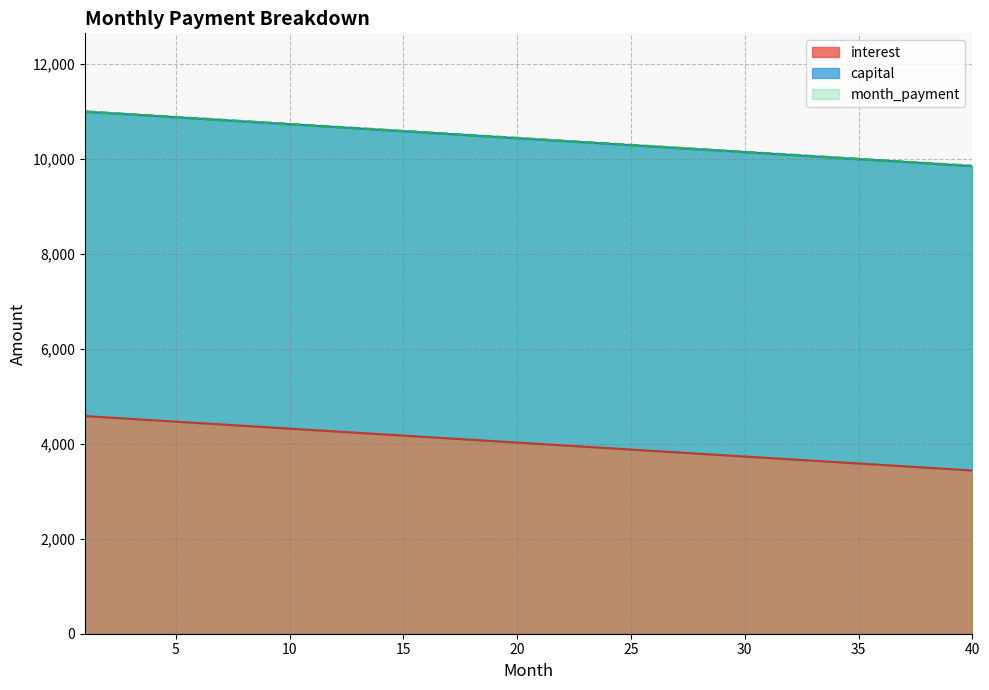

True or false: month_payment and capital cross at least once.

False